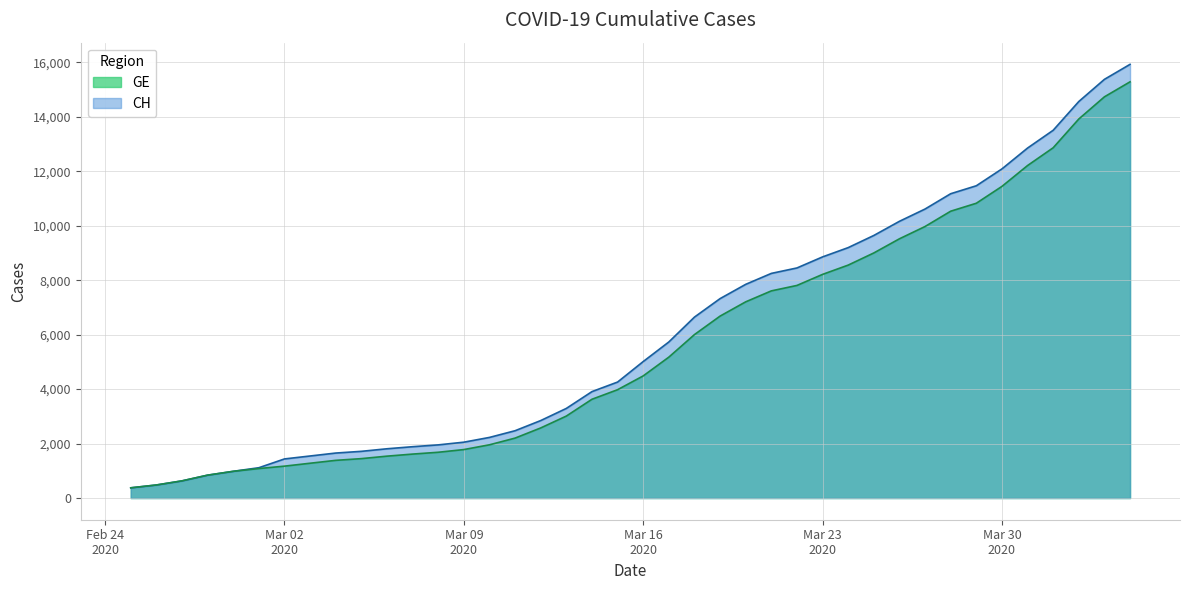

What value does the CH series have at 2020-03-25, to the nearest 50?

9650